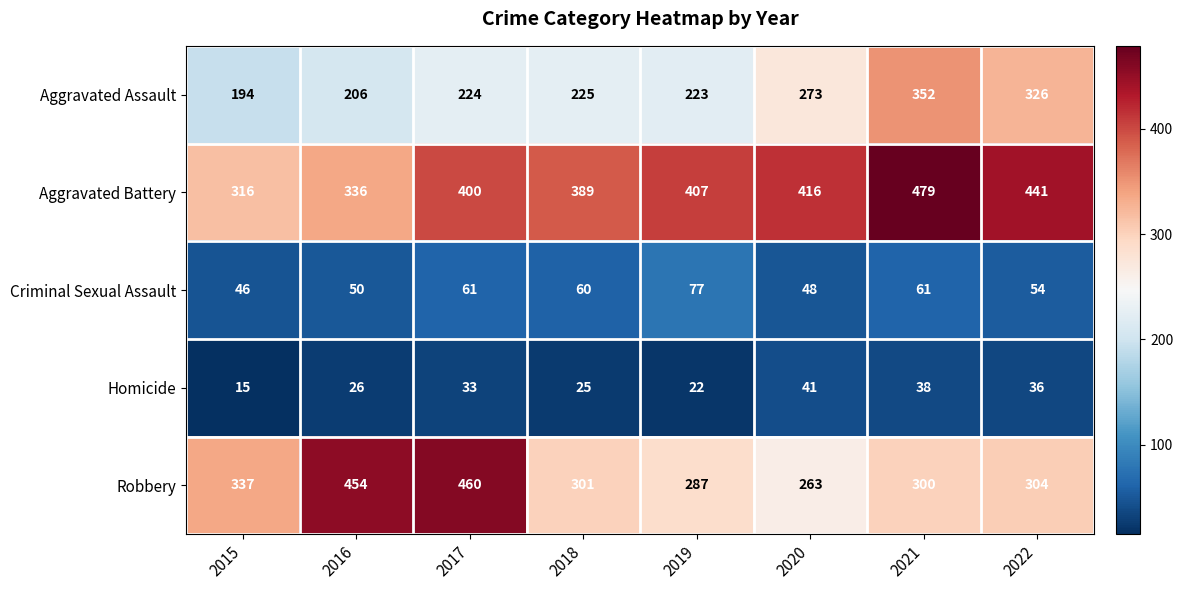

The value of Criminal Sexual Assault at 2020 is 67. True or false?

False